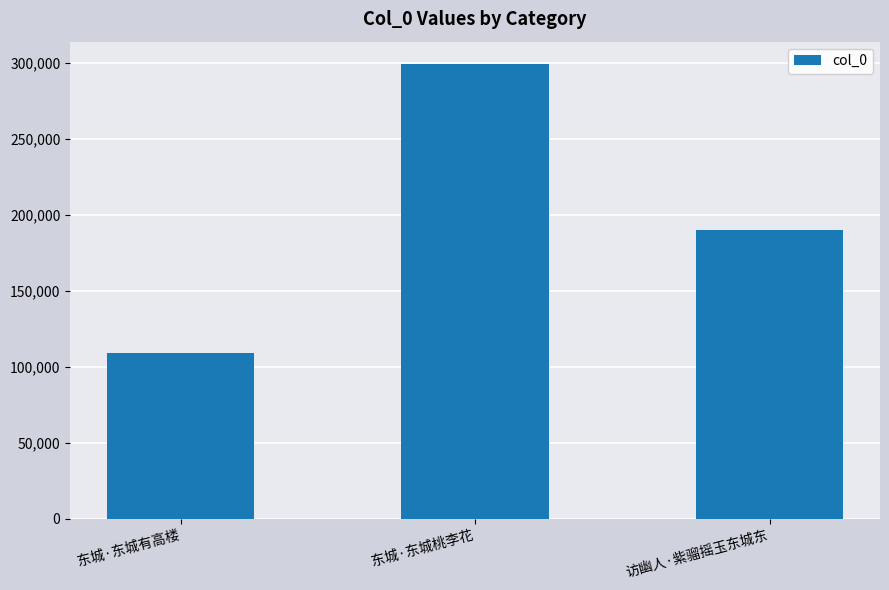

Reading left to right, what are all the values shown in this chart?

109181	299108	190310